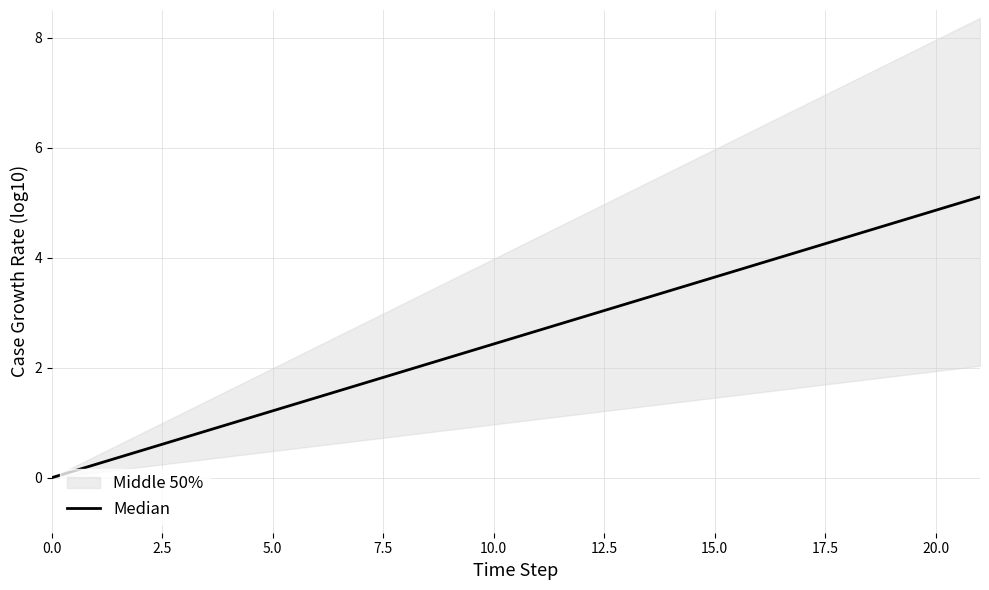

At which category does the chart reach its peak across all series?

21